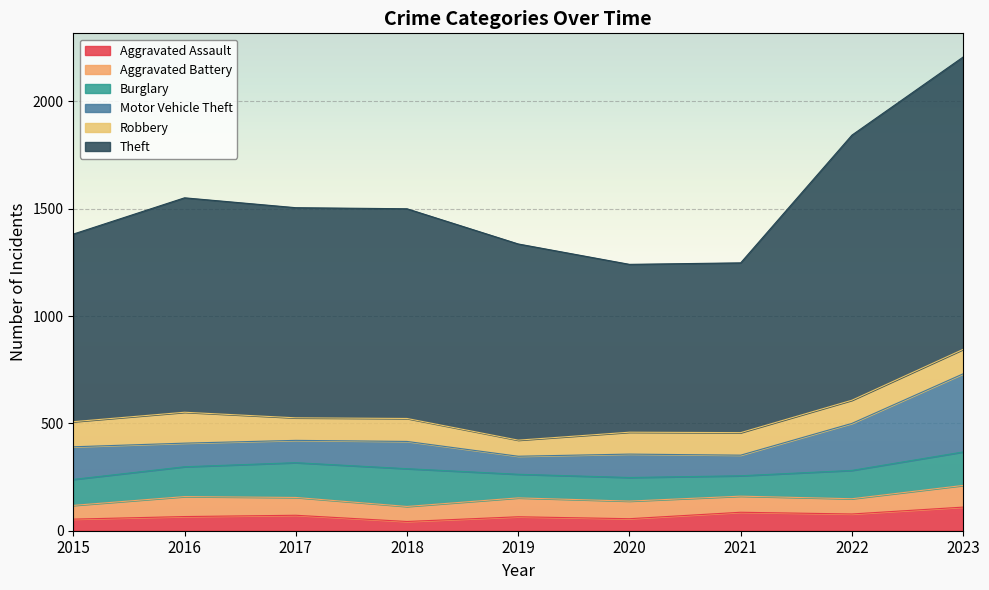

Which series changed the most between 2016 and 2018?

Burglary